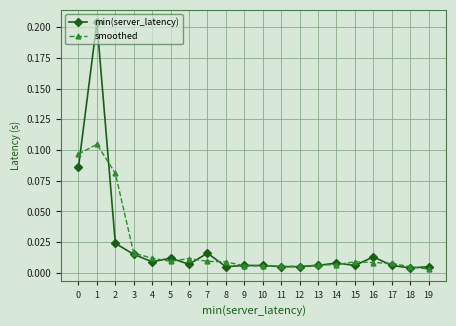

What is the sum of all min(server_latency) values?

0.4